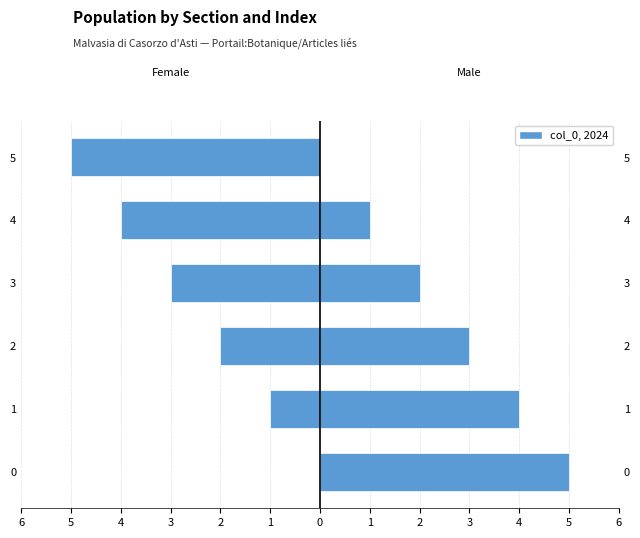

What is the difference between the Male values at 1 and 4?

3